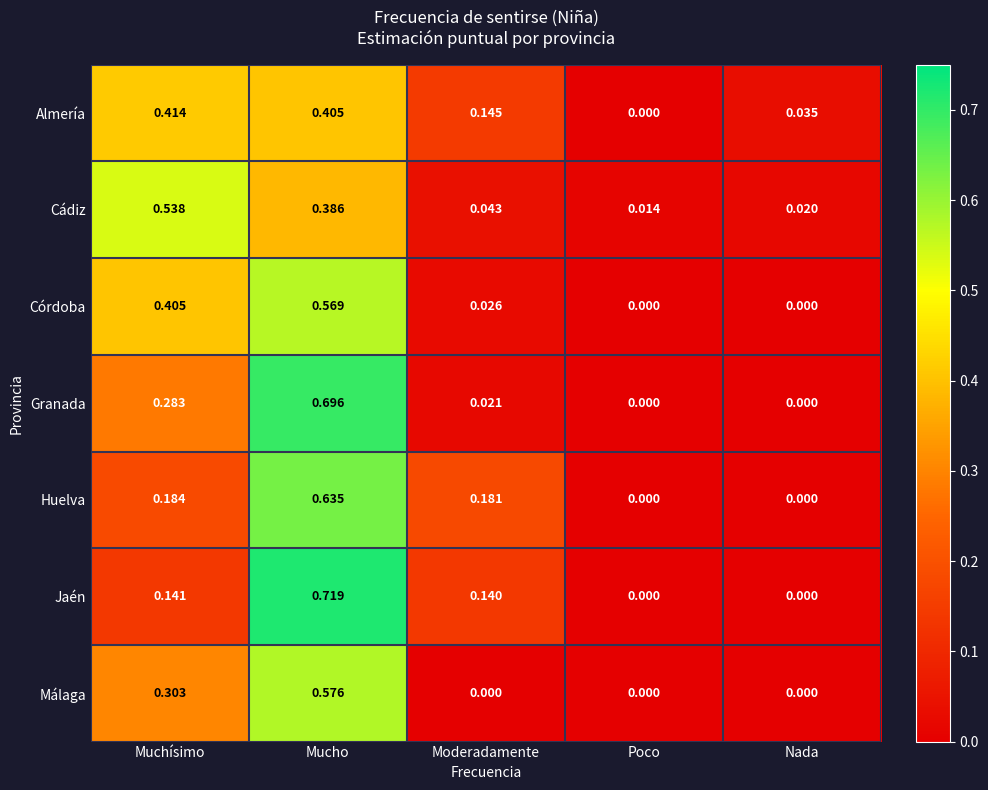

Which series has the largest range (max minus min)?

Jaén